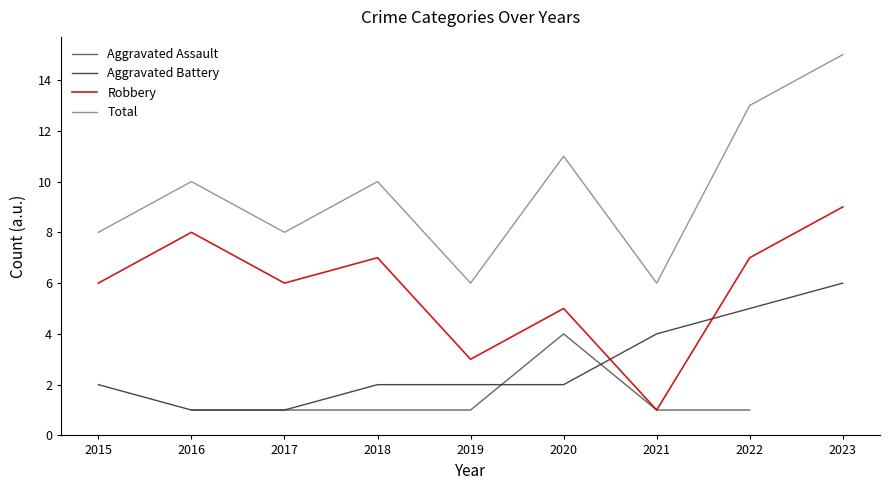

True or false: Aggravated Assault has more than 0 points higher than both neighbors.

True